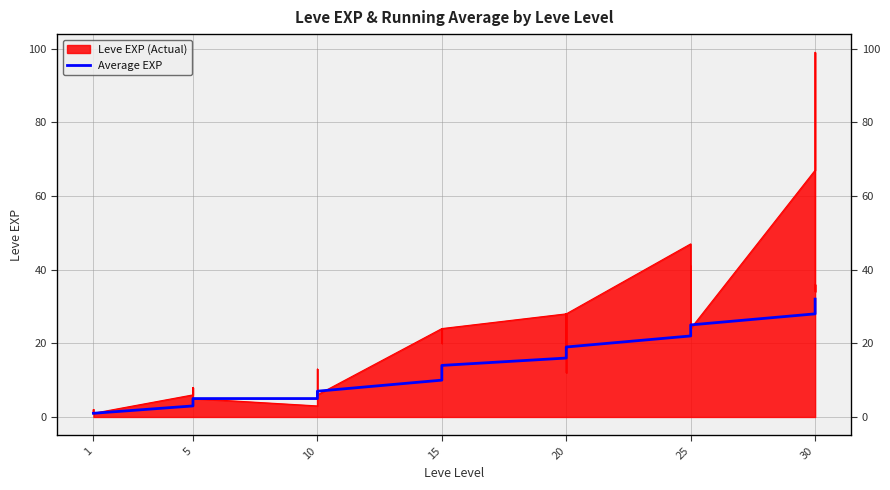

What is the change in value from 10 to 15?

+5